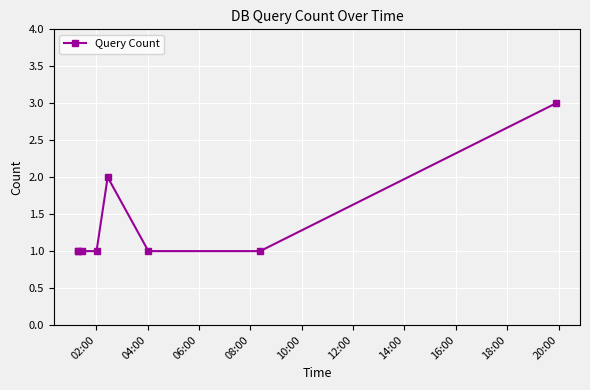

Reading left to right, what are all the values shown in this chart?

1	1	1	1	2	1	1	3